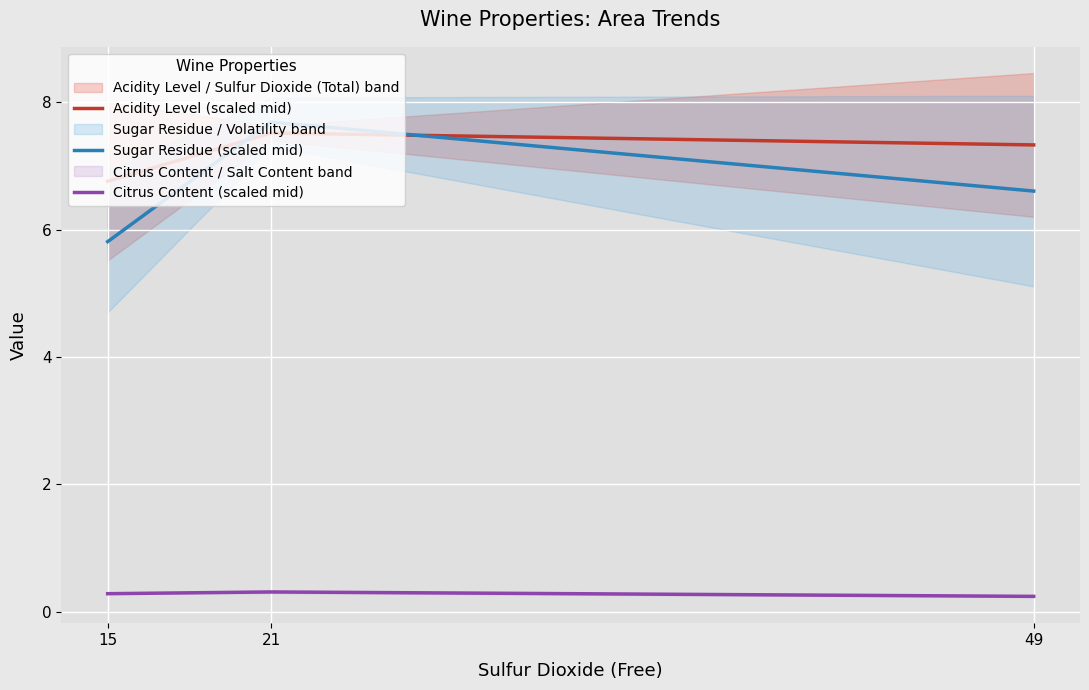

Is the value of Acidity Level (scaled mid) at 49 greater than the value of Sugar Residue (scaled mid) at 21?

No